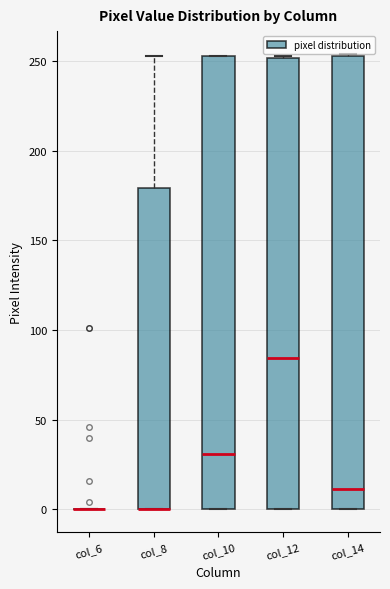

Reading left to right, transcribe this box plot: for each box, give where its median line is, the range the box spans, and where its two whiskers end, as read against the y-axis. The values are not printed on the chart, so give them approximately, as read against the axis.

col_6: box collapsed to a line at 0, whiskers 0 to 0
col_8: median 0 (drawn on the box's lower edge), box 0 to 180, whiskers 0 to 255
col_10: median 30, box 0 to 255, whiskers 0 to 255
col_12: median 85, box 0 to 250, whiskers 0 to 255
col_14: median 10, box 0 to 255, whiskers 0 to 255